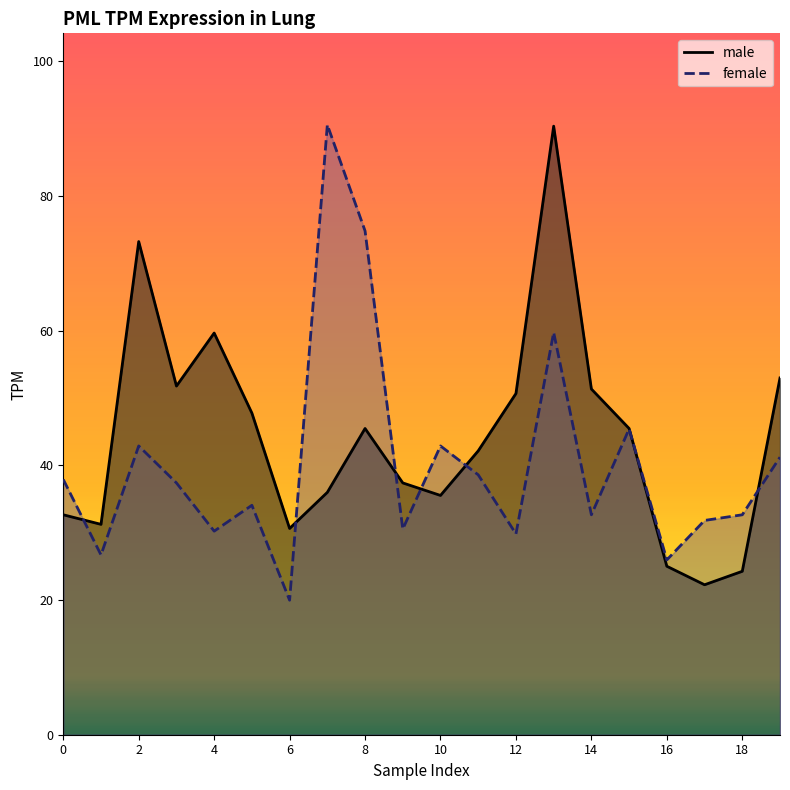

At 10, list the series in order from smallest to largest.

male, female